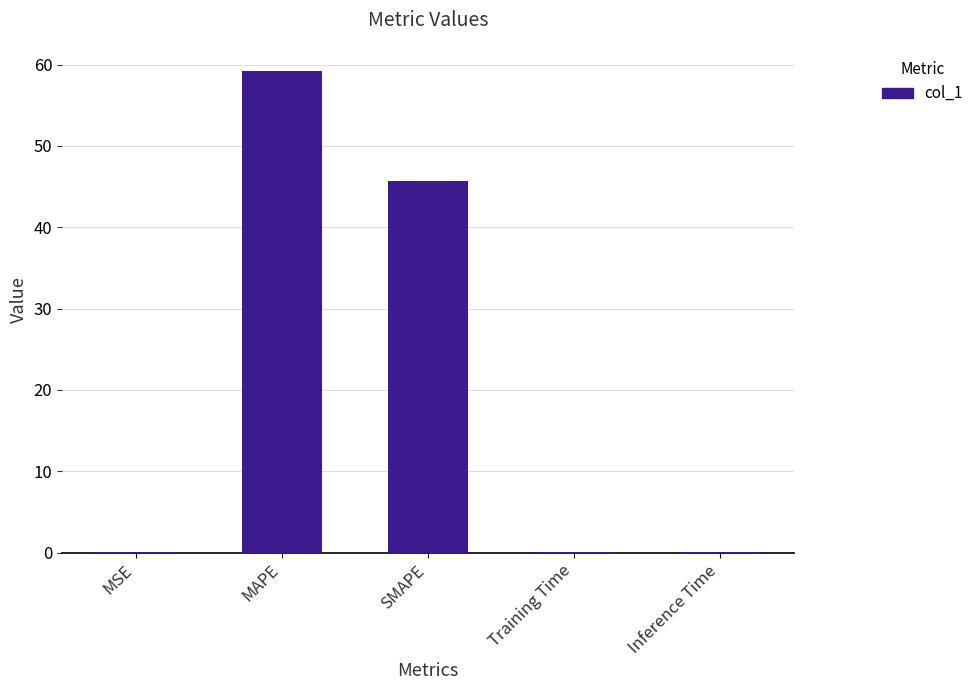

True or false: the data shows 81.1 at MAPE.

False